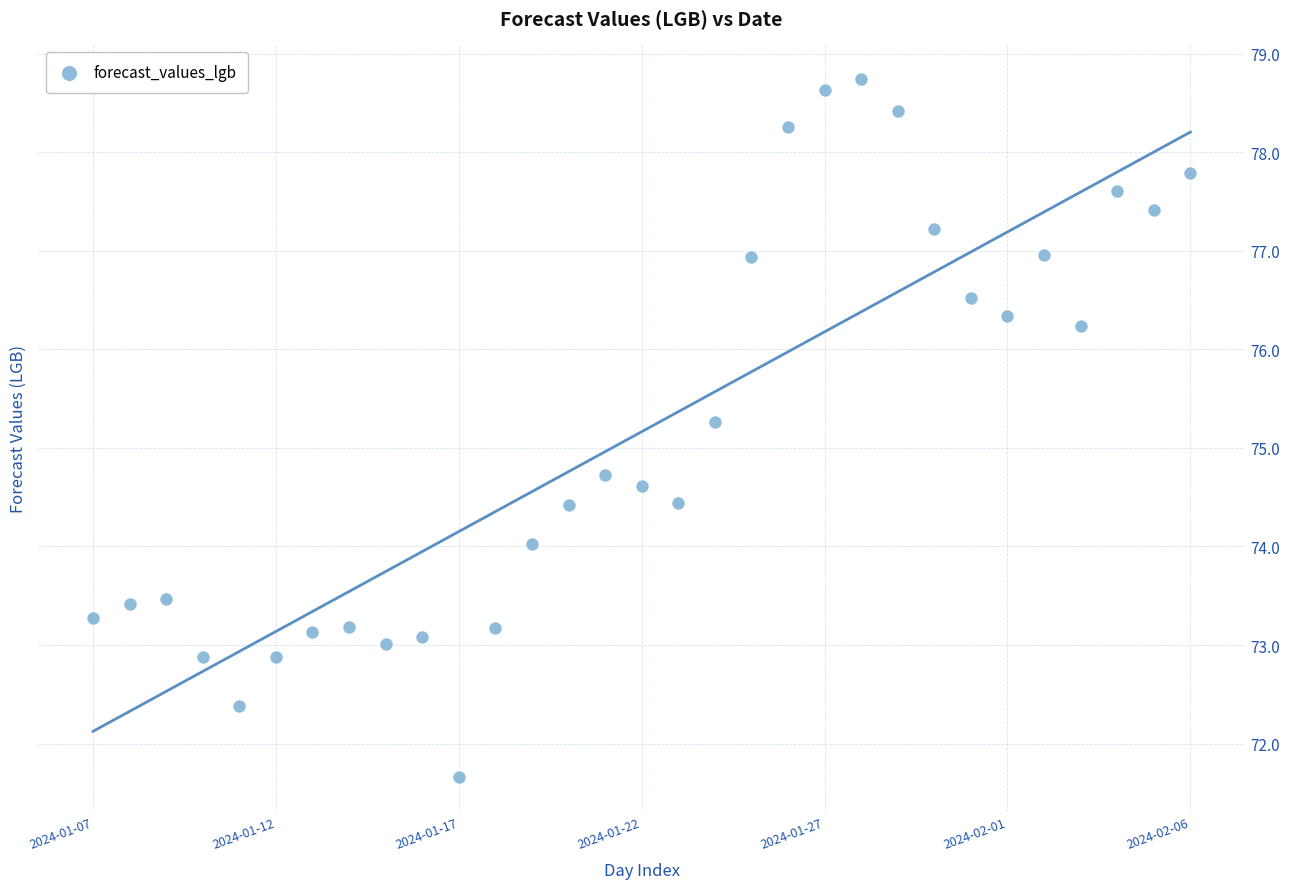

What is the range of Y values (max minus min)?

7.1